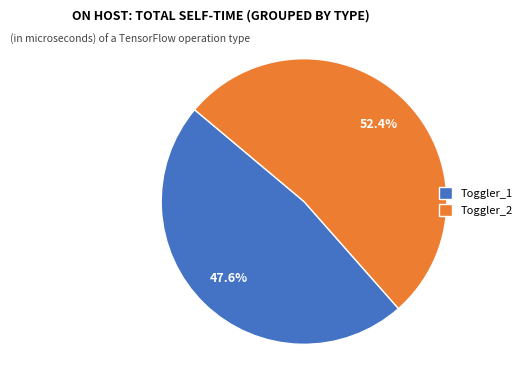

How many segments does this pie chart have?

2